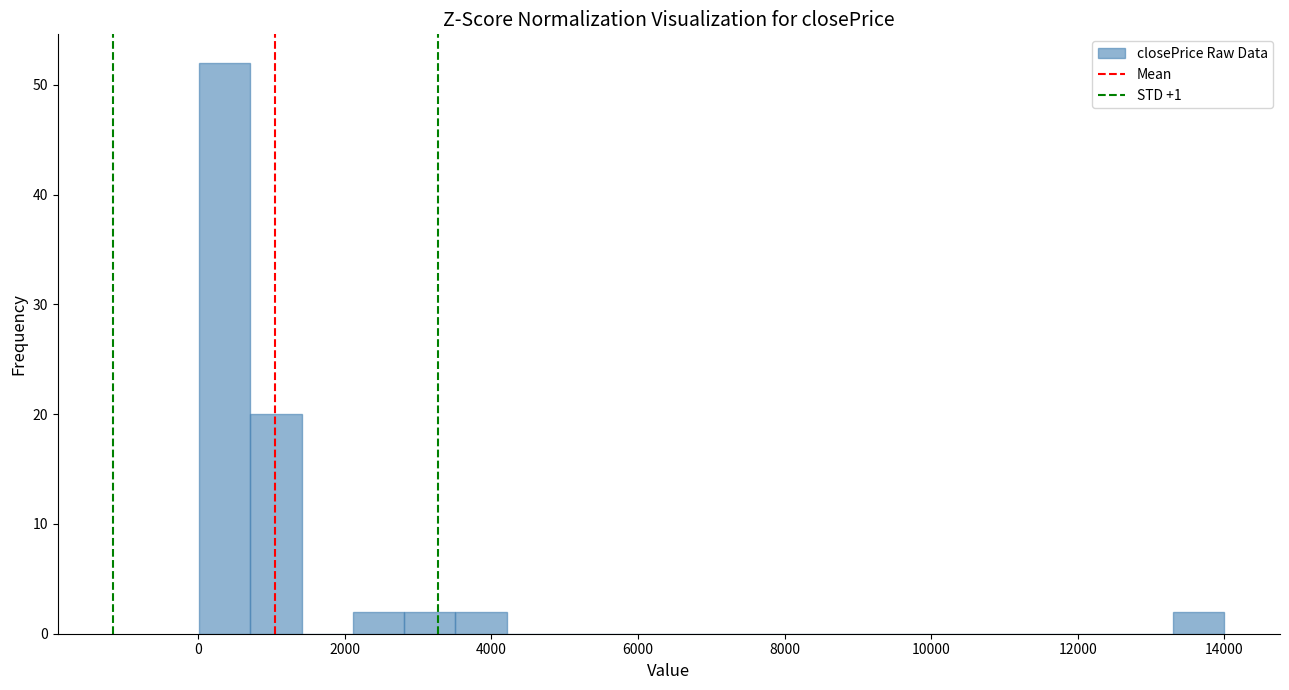

Around what value on the x-axis is the tallest bar? Give the approximate position of its centre, as read against the axis.

400